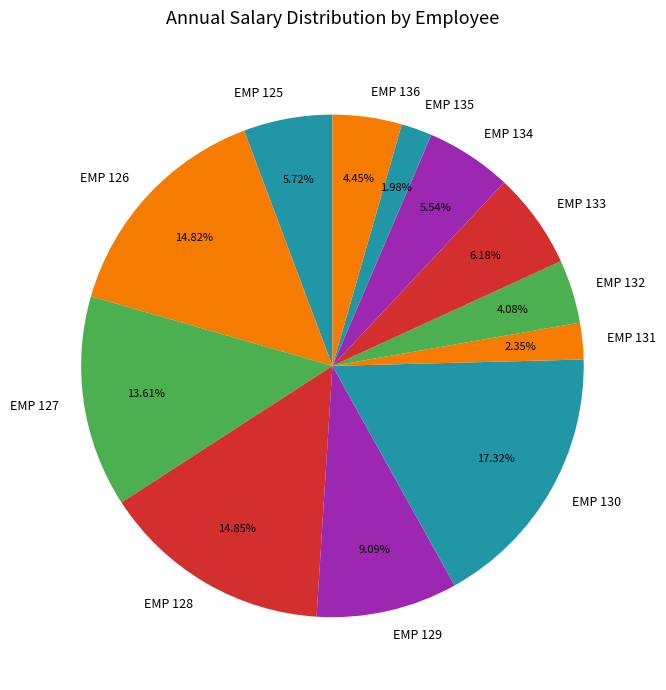

What is the ratio of the value at EMP 133 to the value at EMP 130?

0.4